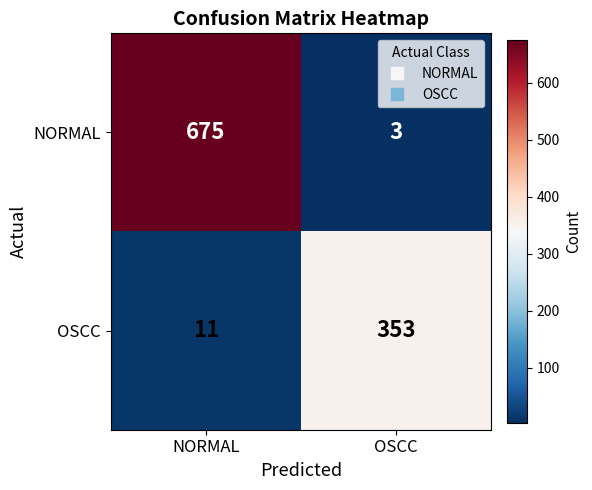

What is the sum of the NORMAL values at OSCC and NORMAL?

678